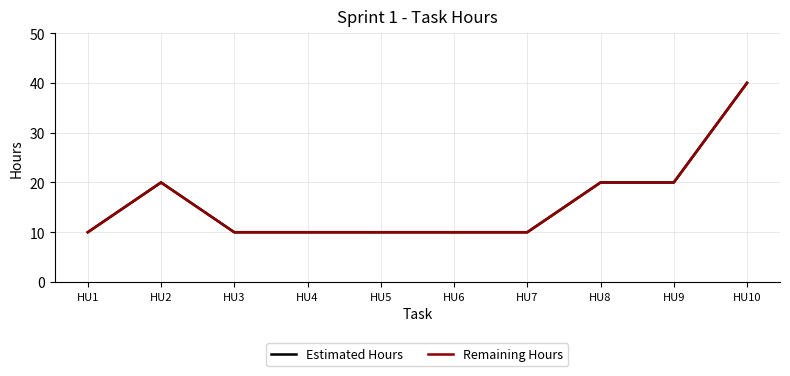

Is the value of Estimated Hours at HU6 greater than the value of Remaining Hours at HU4?

No